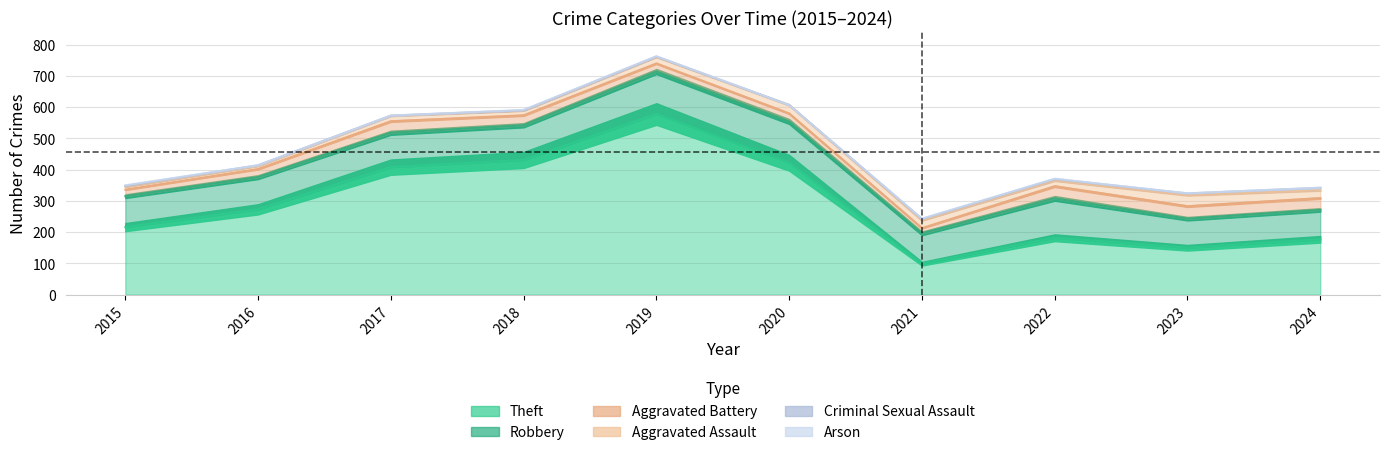

Reading right to left, what are all the values shown in this chart?

Theft: 2024=177	2023=150	2022=182	2021=99	2020=422	2019=578	2018=431	2017=408	2016=273	2015=216
Robbery: 2024=94	2023=93	2022=126	2021=97	2020=132	2019=136	2018=111	2017=110	2016=103	2015=99
Aggravated Battery: 2024=38	2023=40	2022=39	2021=17	2020=26	2019=26	2018=32	2017=37	2016=26	2015=21
Aggravated Assault: 2024=25	2023=36	2022=18	2021=25	2020=27	2019=21	2018=15	2017=17	2016=10	2015=9
Criminal Sexual Assault: 2024=8	2023=5	2022=5	2021=4	2020=0	2019=1	2018=1	2017=1	2016=2	2015=3
Arson: 2024=0	2023=0	2022=1	2021=1	2020=0	2019=1	2018=1	2017=0	2016=0	2015=2